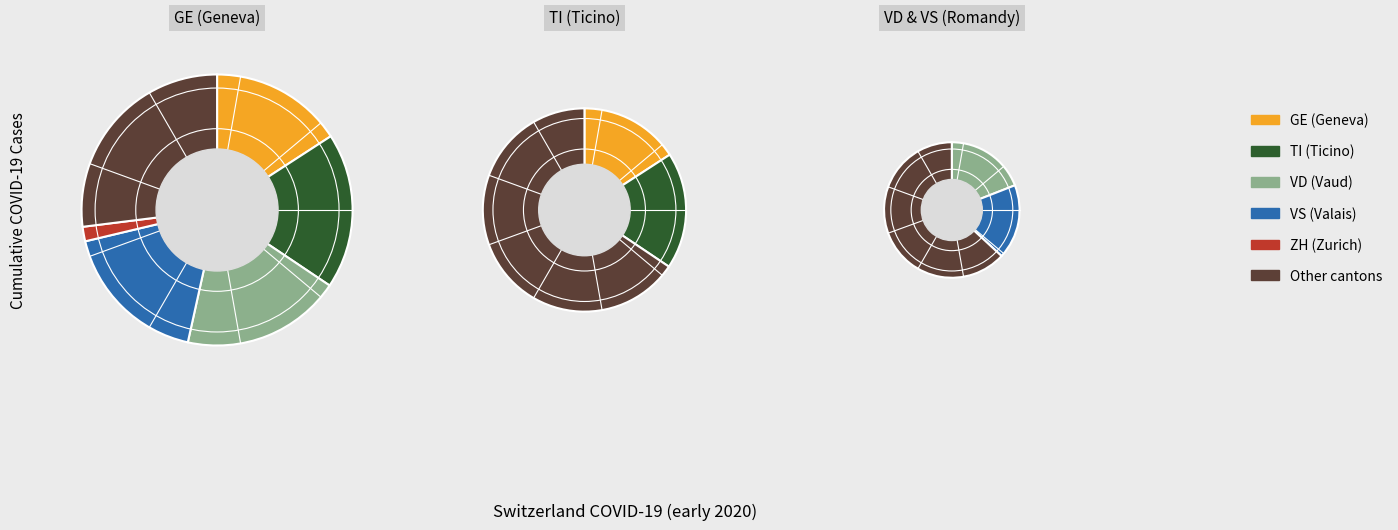

To the nearest percent, what is the difference between the largest and smallest slice percentages?

7%